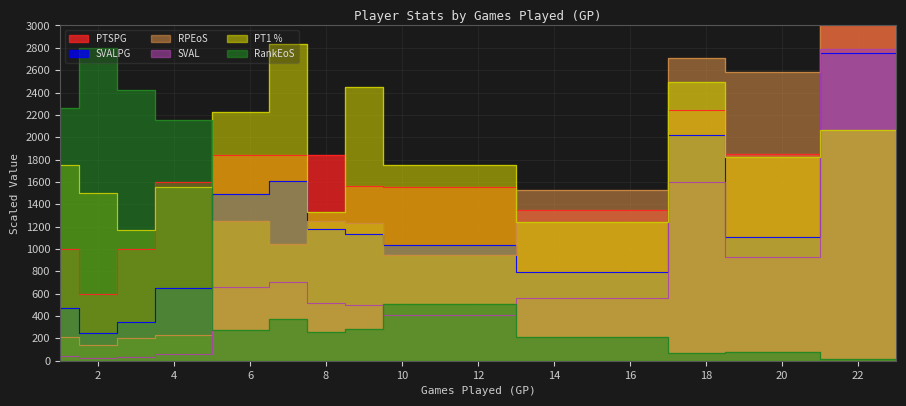

What is the difference between the maximum and second lowest values in the SVALPG series?

2404.3